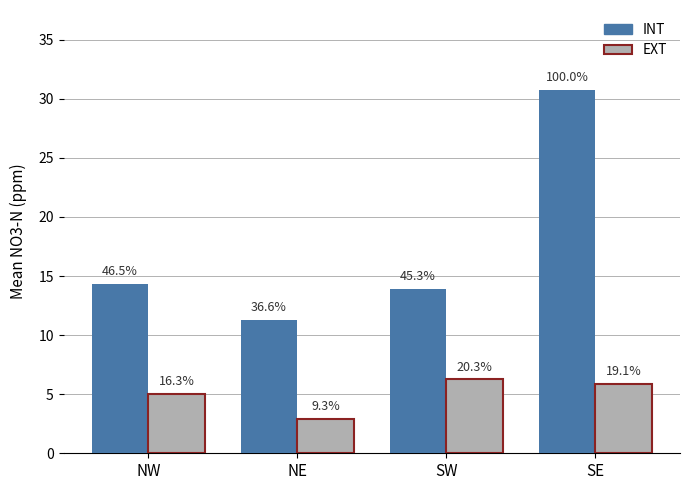

What are all the series names shown in the legend?

INT, EXT